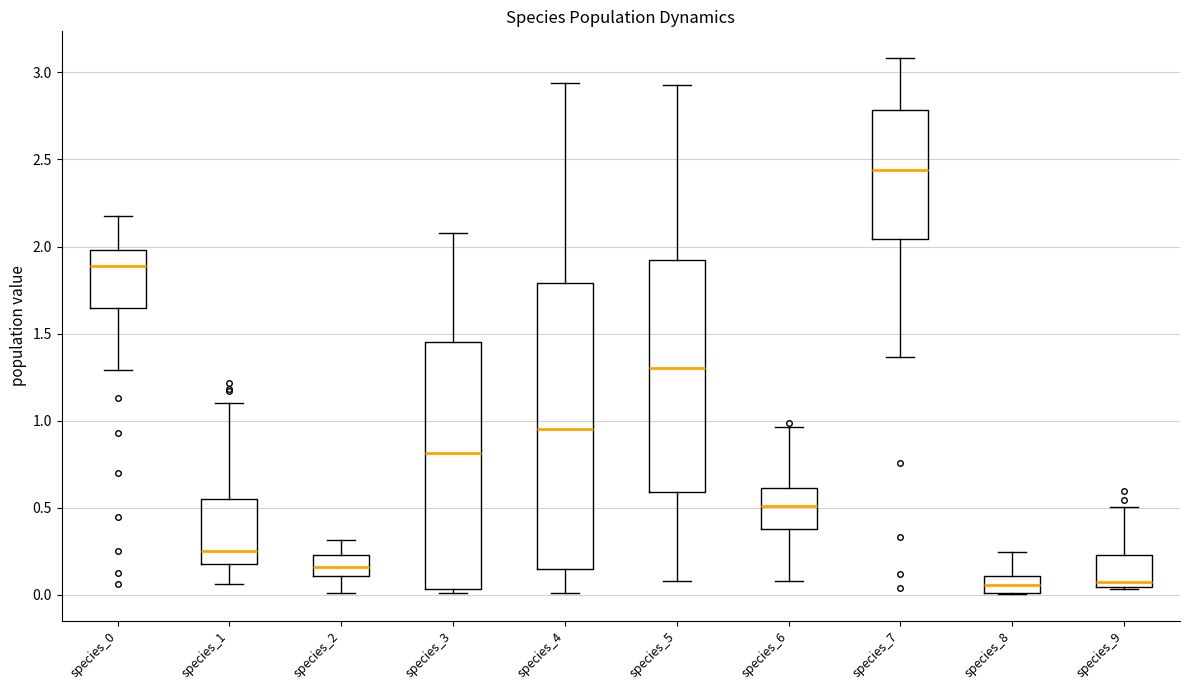

Which box's median line is the highest?

species_7